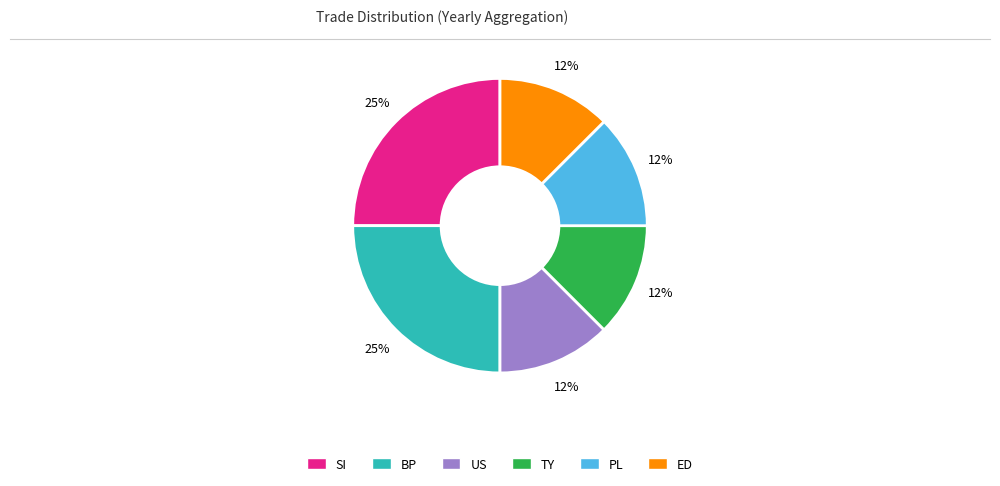

How many slices are in this pie chart?

6